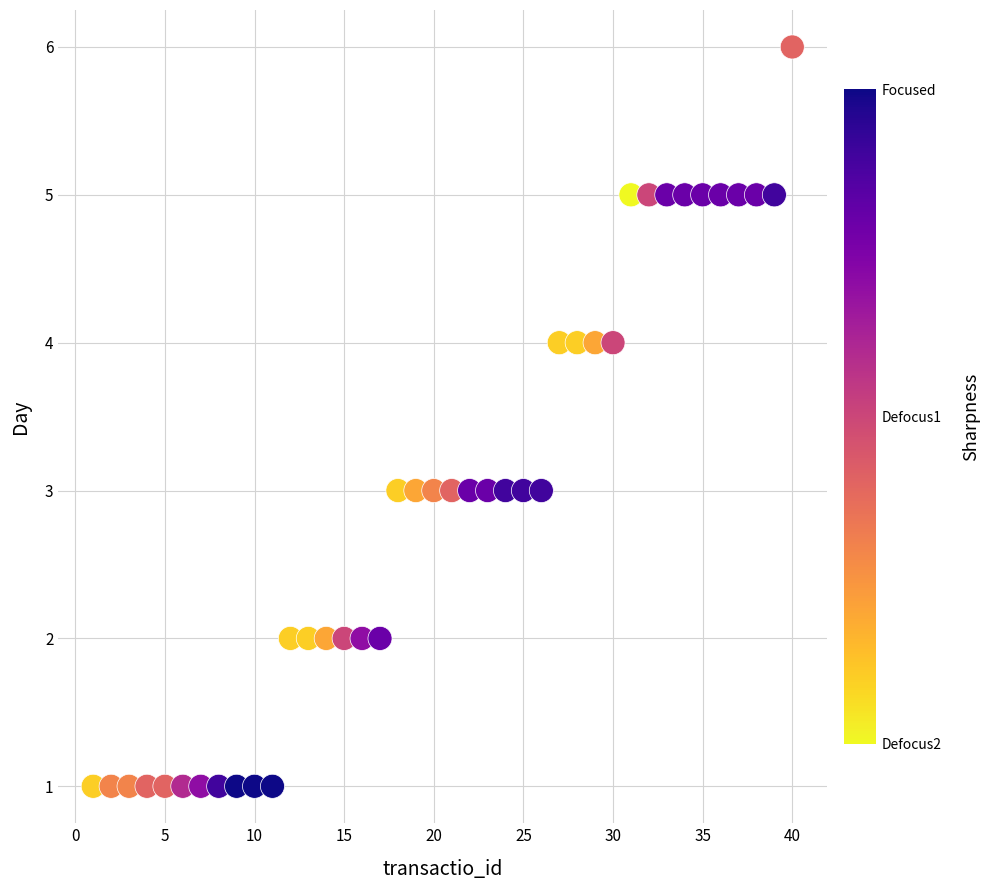

What is the range of X values (max minus min)?

39